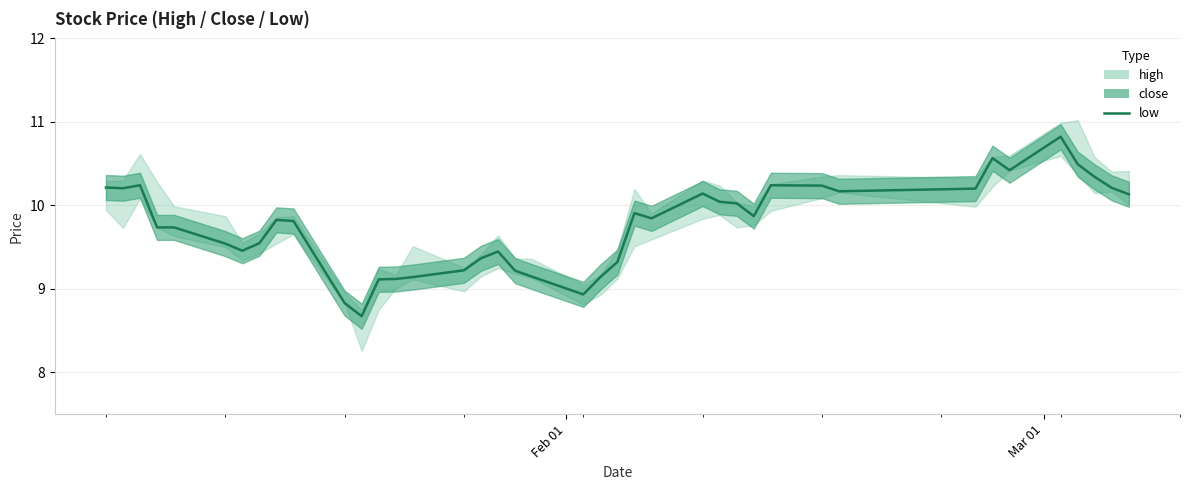

What is the average value?

9.8